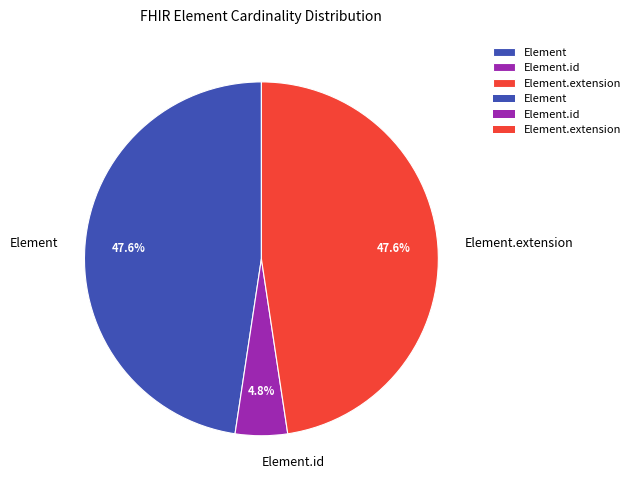

Does Element.id represent more than half of the total?

No